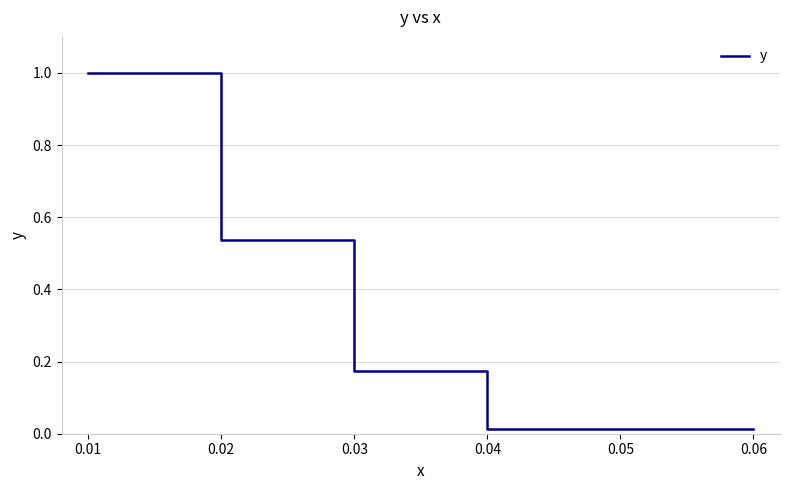

True or false: there are more than 0 points higher than both neighbors.

False